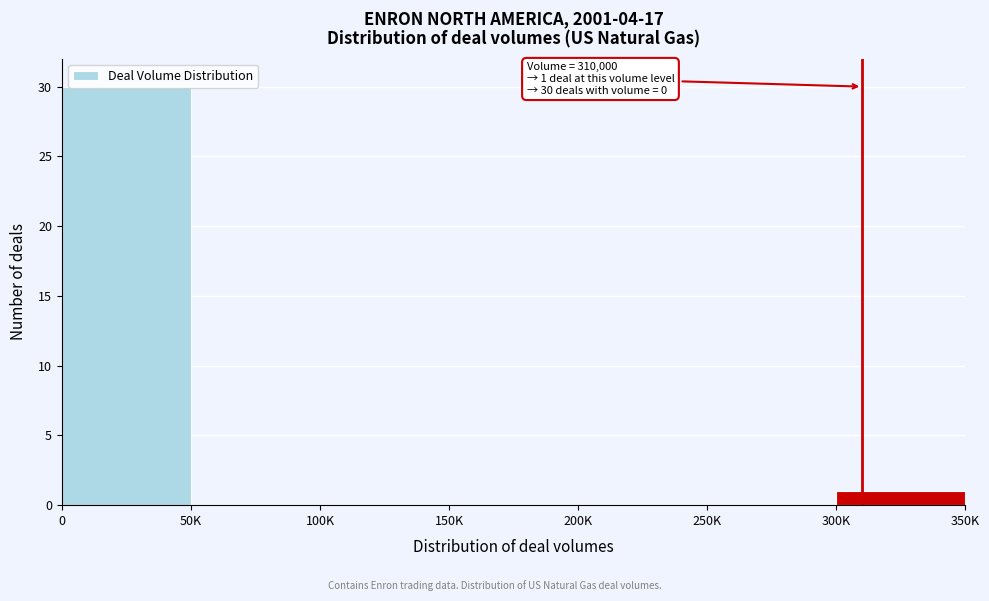

Is it true that the value at 250K is 0?

True